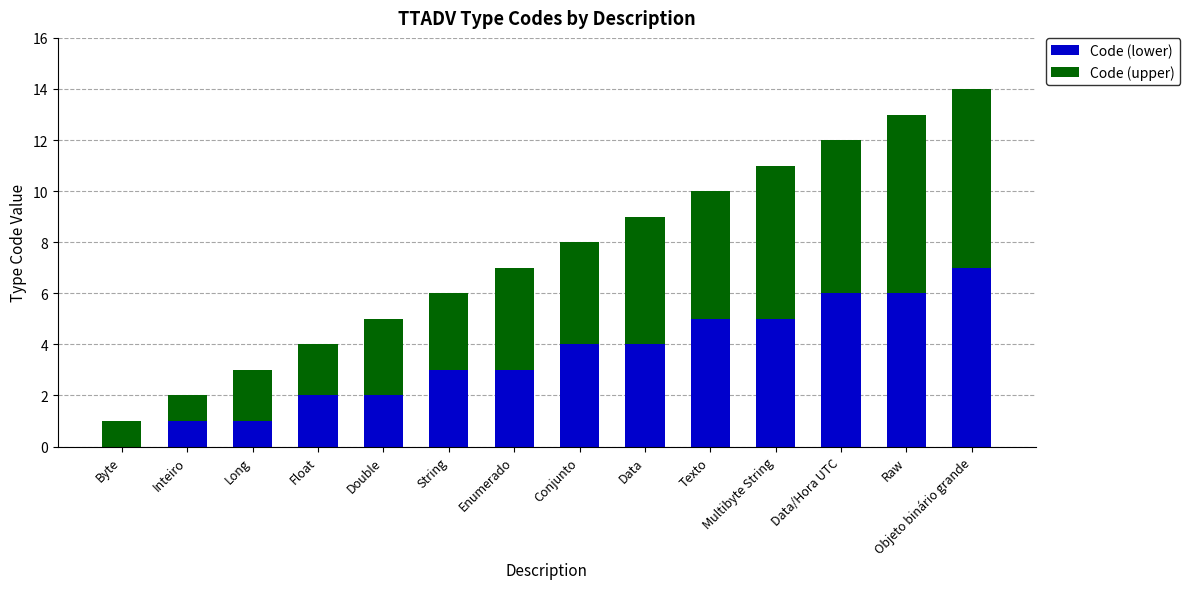

True or false: Code (lower) has a value of 0 at Byte.

True